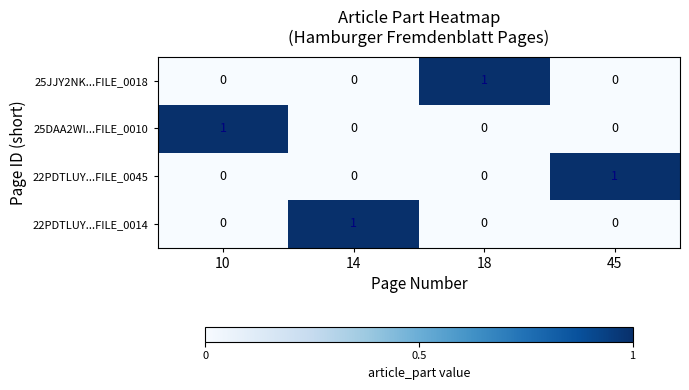

True or false: 22PDTLUY...FILE_0045 has a value of 0 at 10.

True